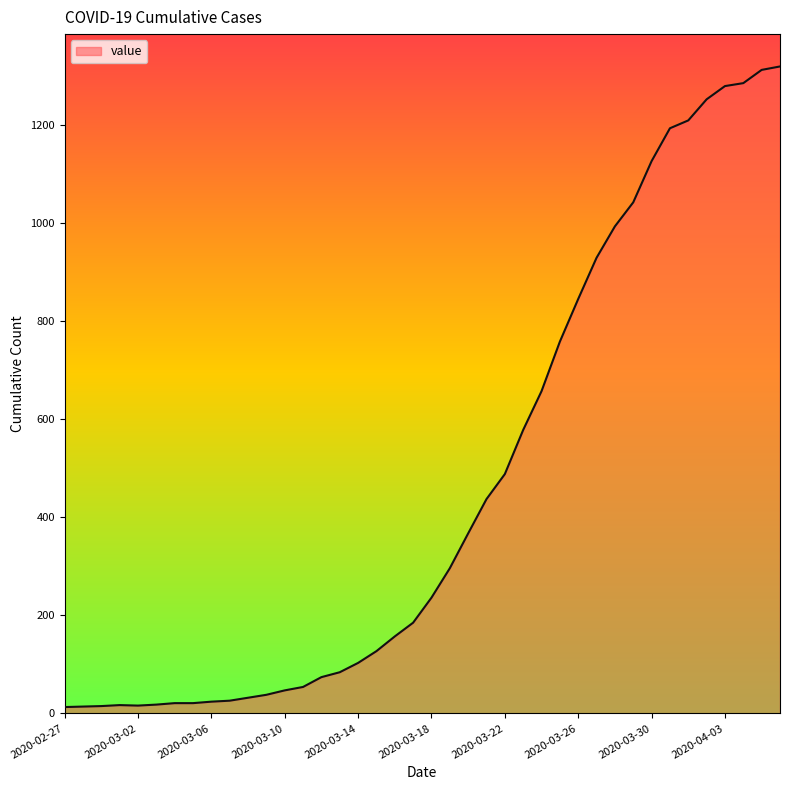

What is the greatest value displayed?

1319